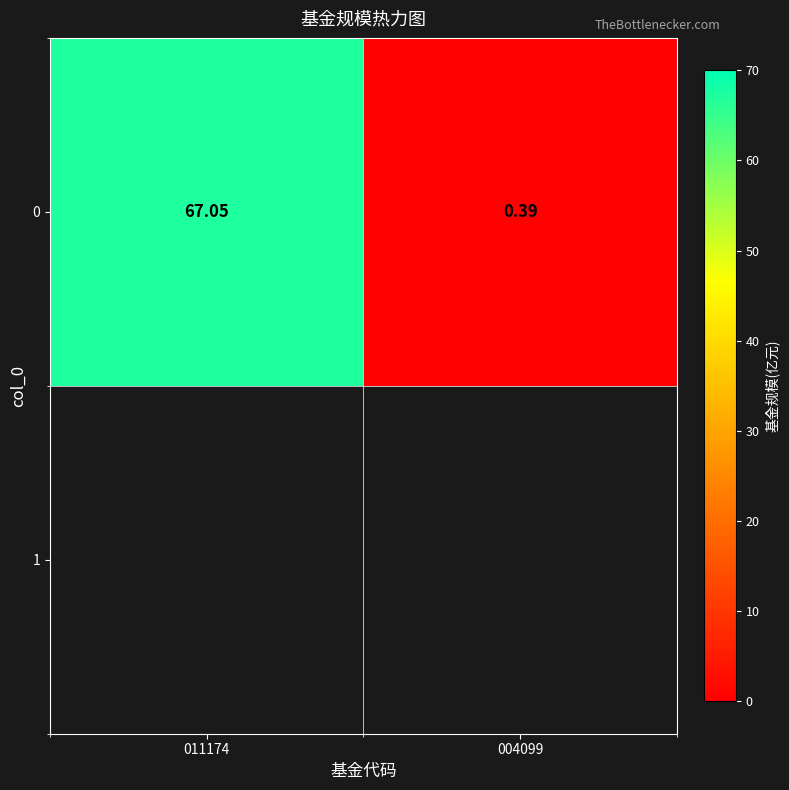

List the labels in order of value, smallest first.

004099, 011174